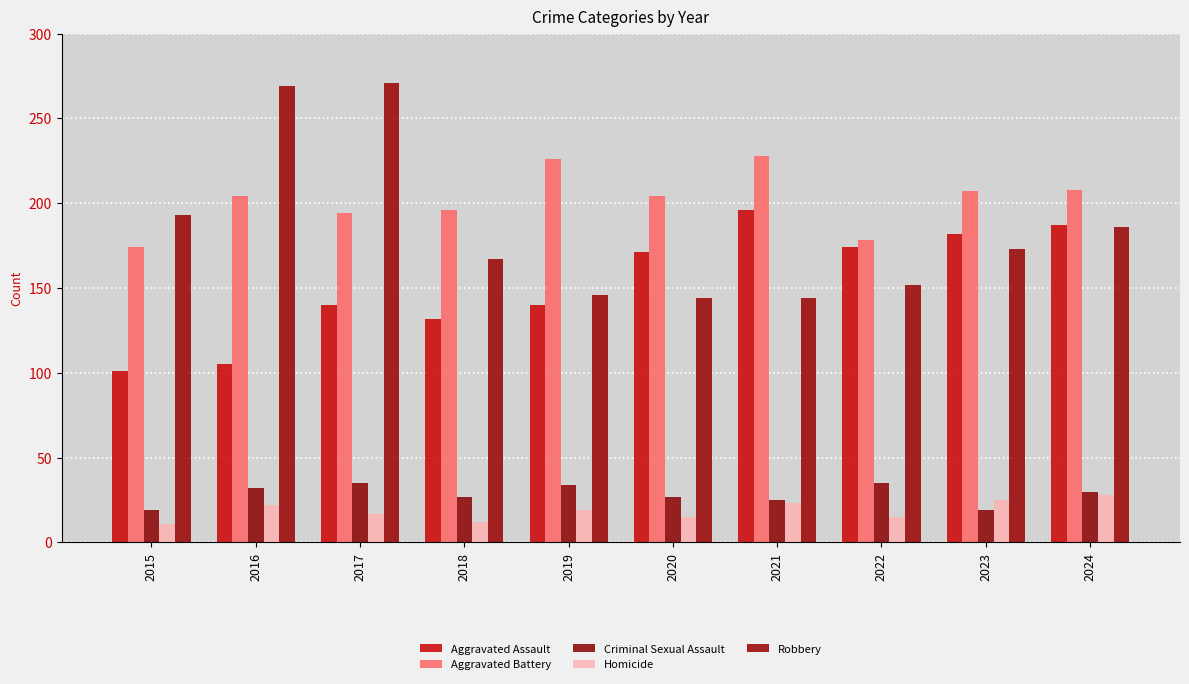

At which category does the chart reach its minimum across all series?

2015